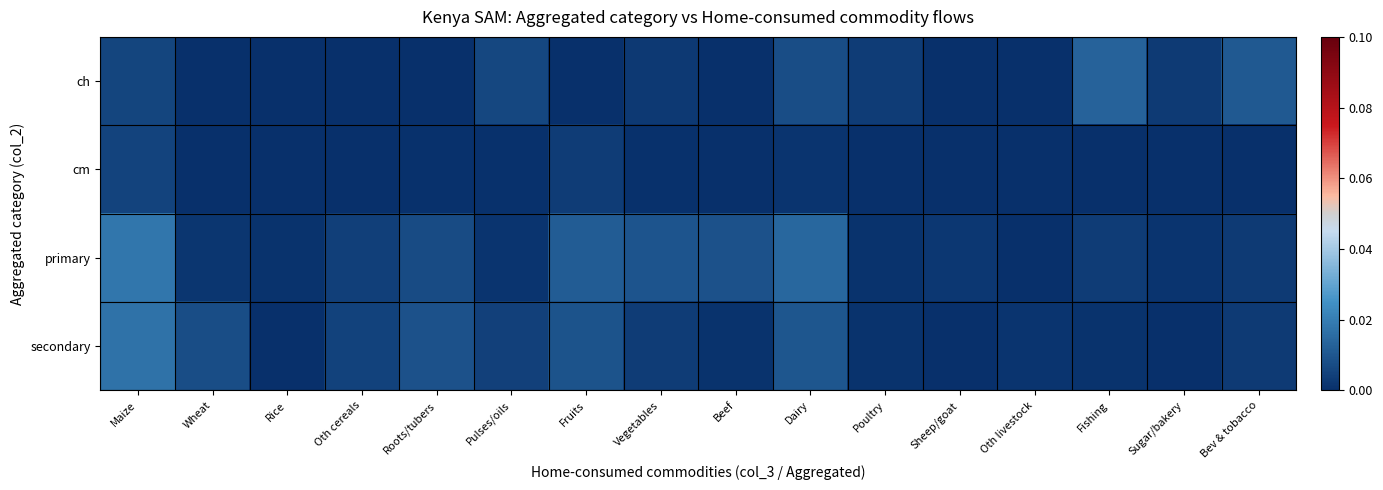

Which series has the largest total across all categories?

primary